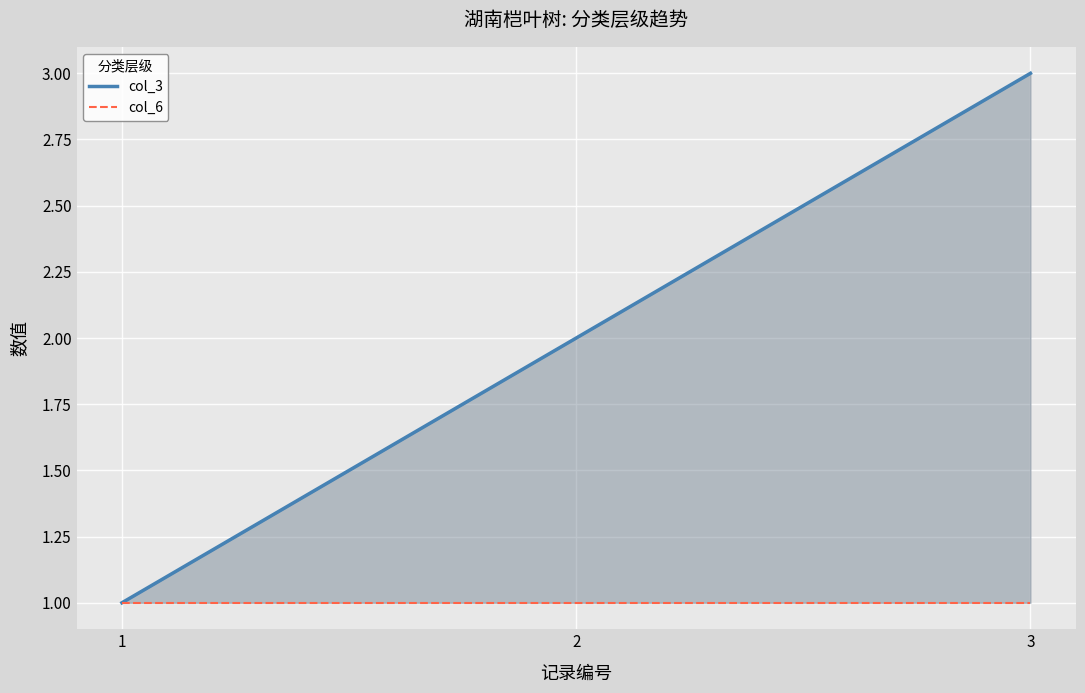

Reading right to left, extract all data points from this chart.

col_3: 3=3	2=2	1=1
col_6: 3=1	2=1	1=1